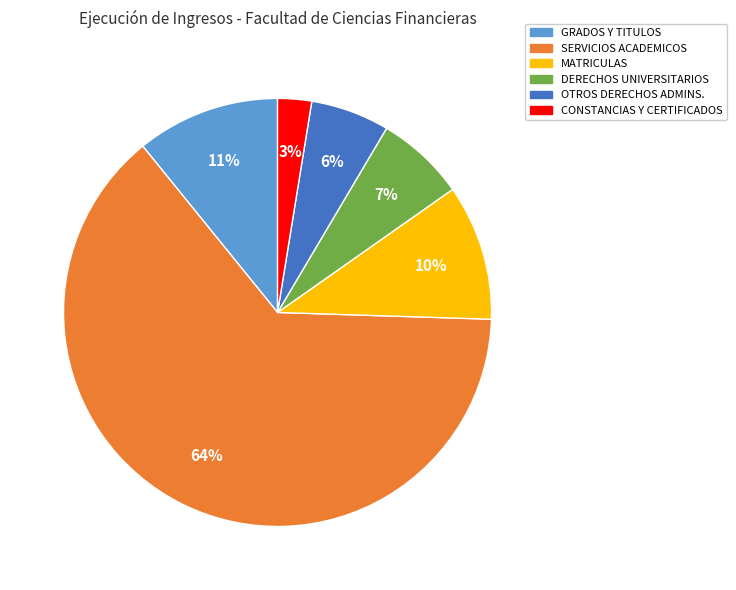

Is the sum of CONSTANCIAS Y CERTIFICADOS and OTROS DERECHOS ADMINS. greater than half?

No